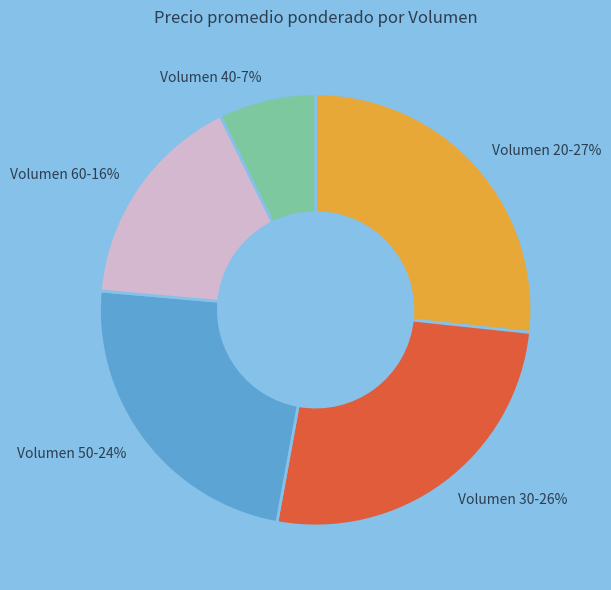

Which category has the smallest portion of the pie?

Volumen 40-7%